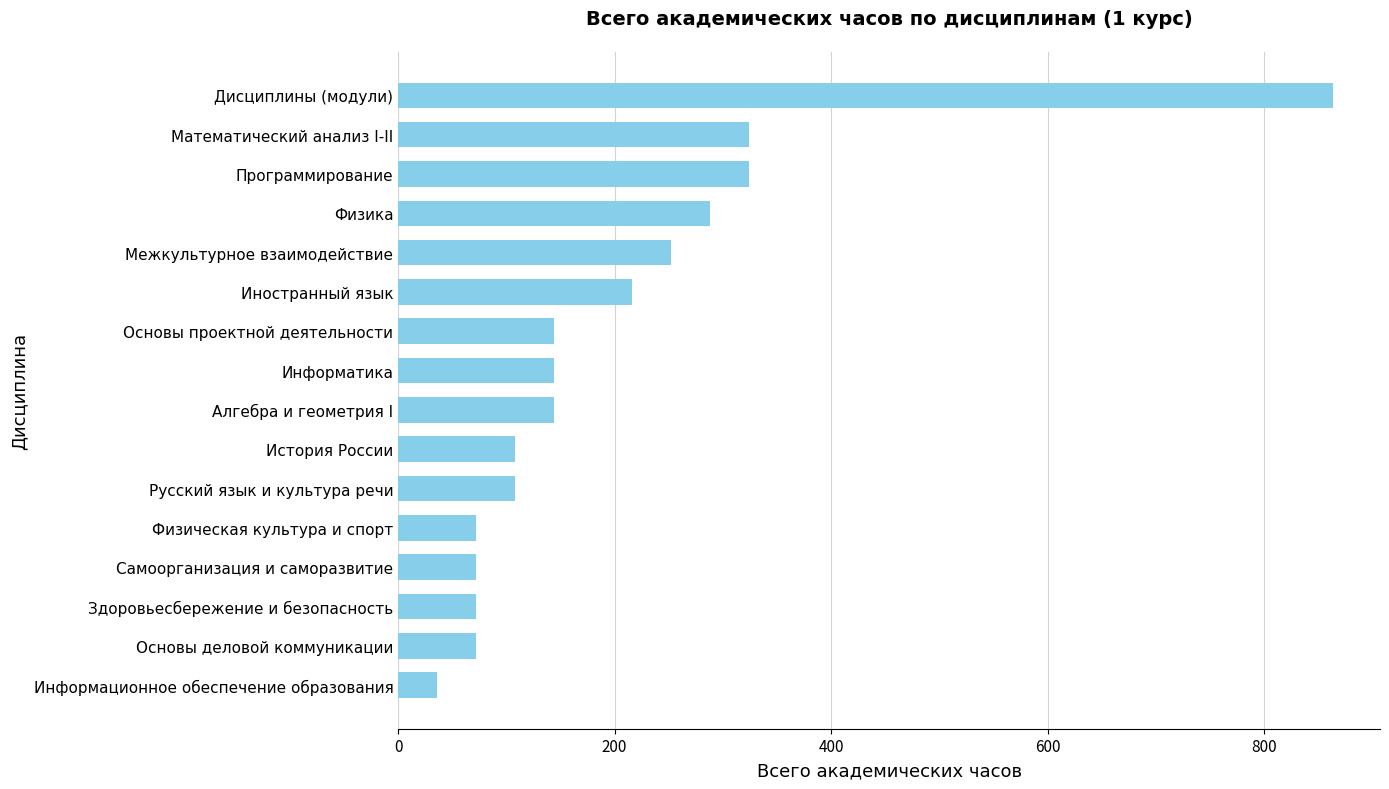

How many bars are there in total?

16